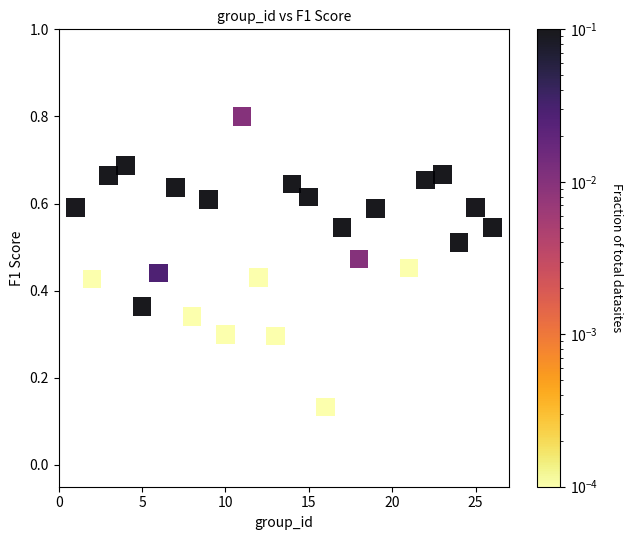

What is the range of X values (max minus min)?

25.0